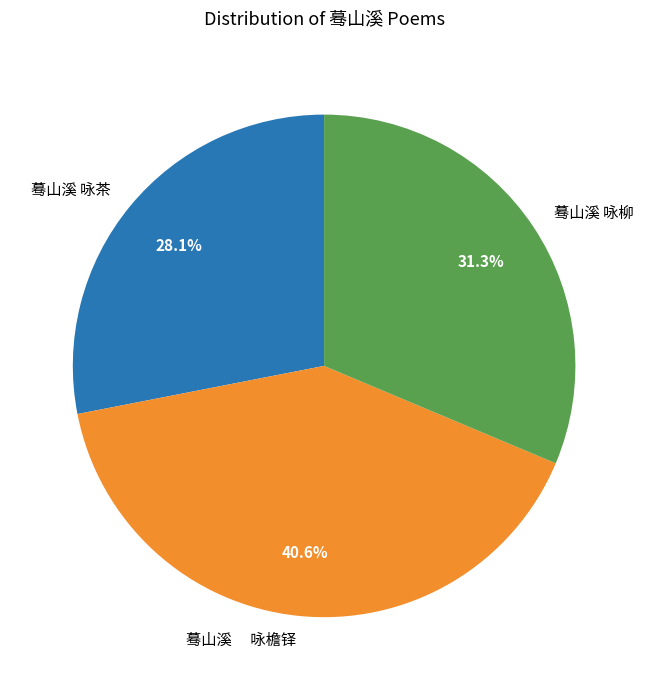

Which category has the biggest portion of the pie?

蓦山溪 咏檐铎